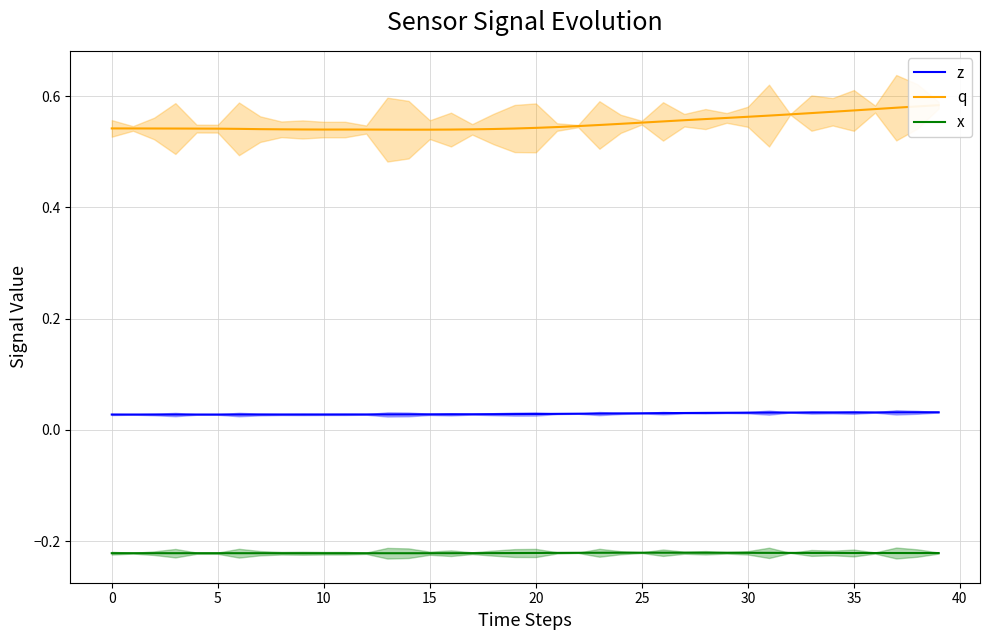

Which series changed the most between 18 and 37?

q